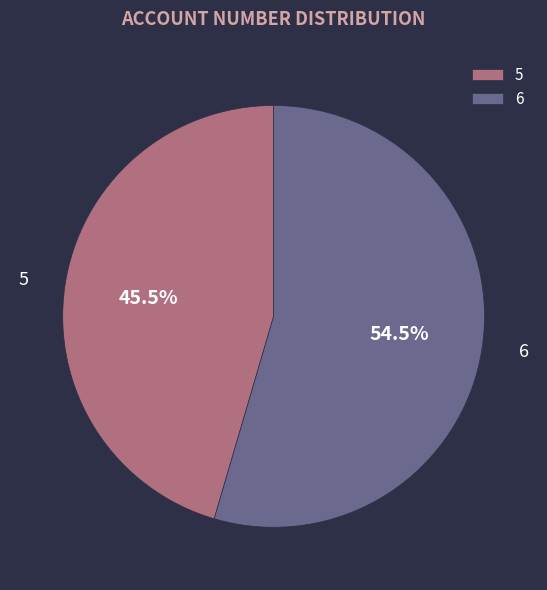

The 6 slice represents 42% of the pie. True or false?

False